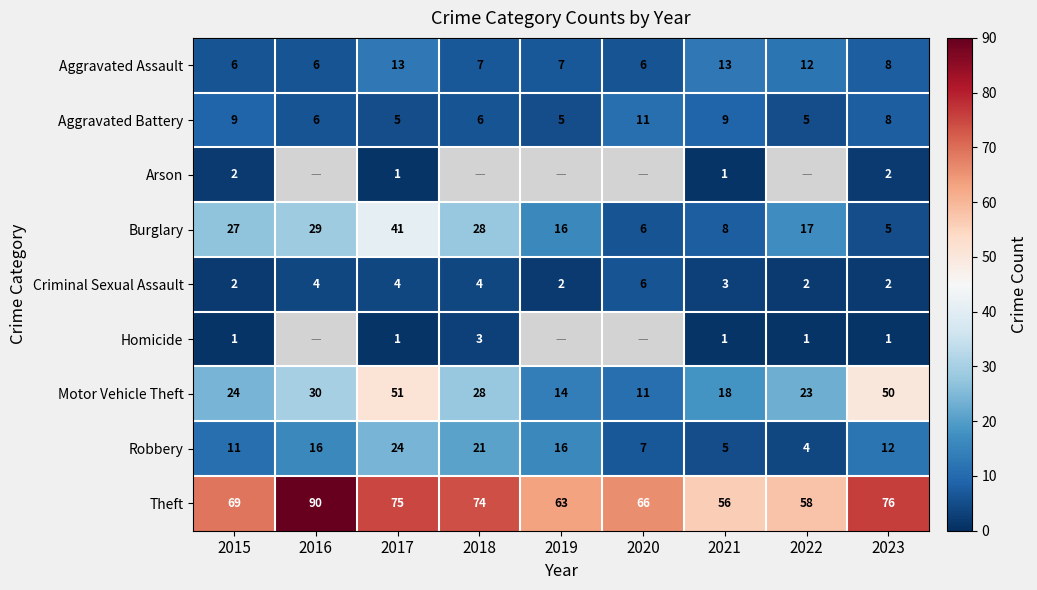

How many series are shown in this chart?

9